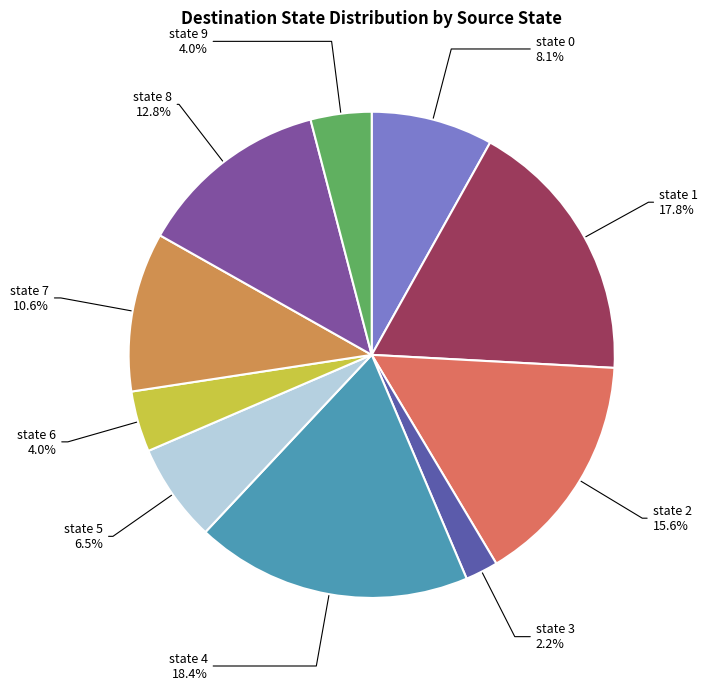

What percentage is NOT represented by state 3?

97.8%